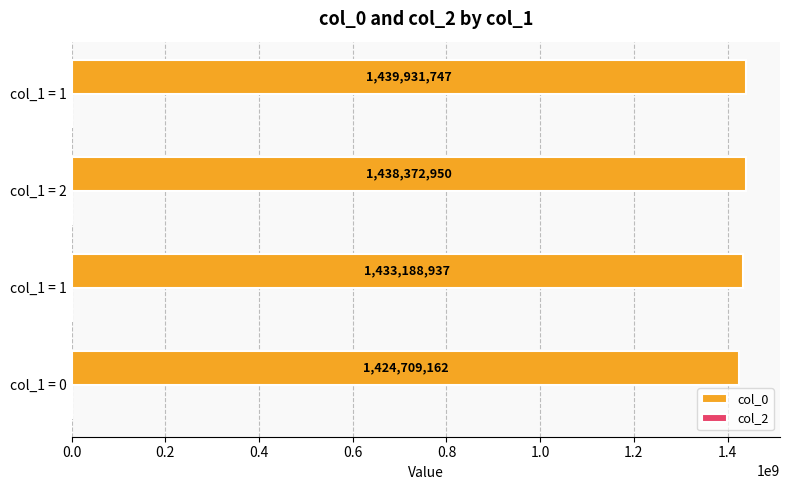

How many values are below 1438372950?

2